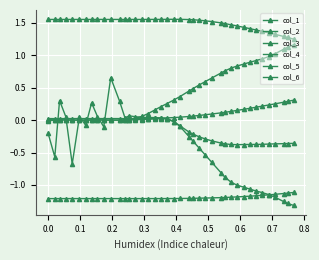

What is the difference between the maximum and minimum values in the col_4 series?

1.3